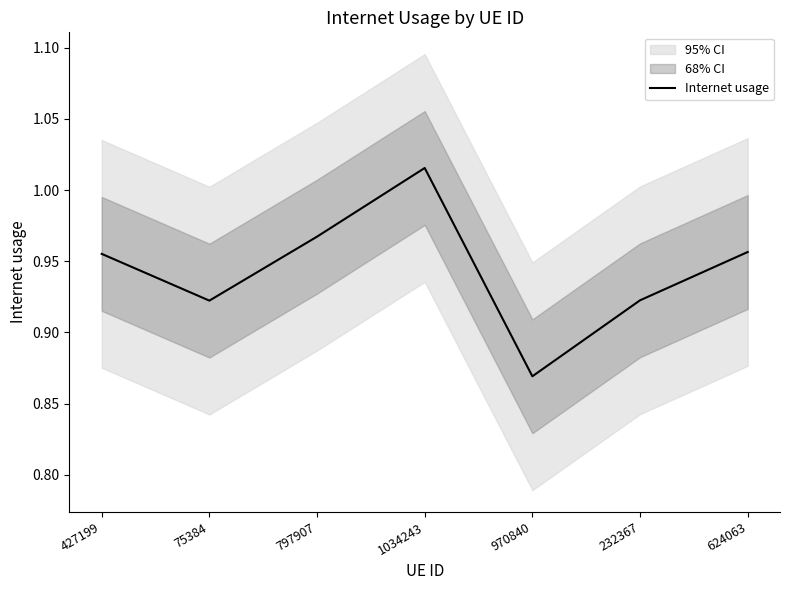

List the labels in order of value, smallest first.

970840, 75384, 232367, 427199, 624063, 797907, 1034243